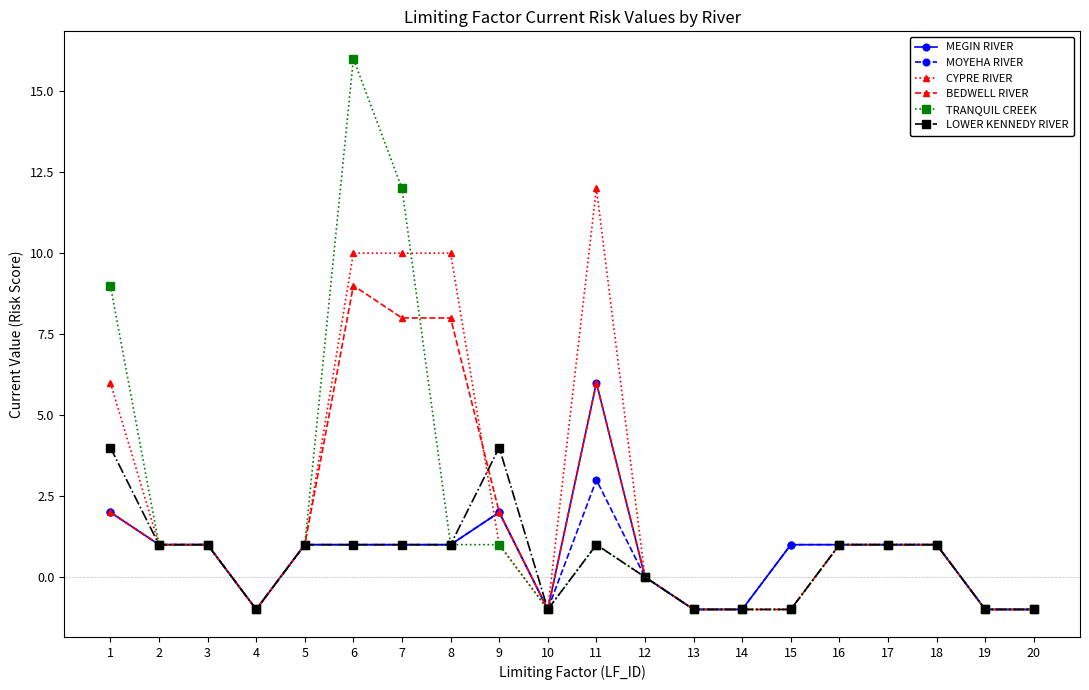

How many lines are shown in the chart?

6